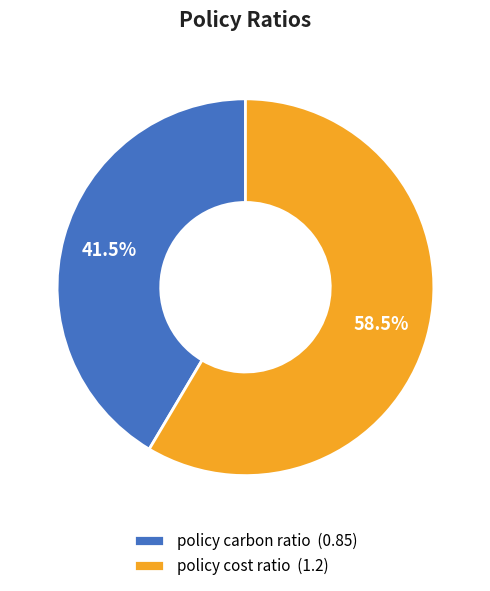

Do policy carbon ratio (0.85) and policy cost ratio (1.2) together represent more than half of the pie?

Yes